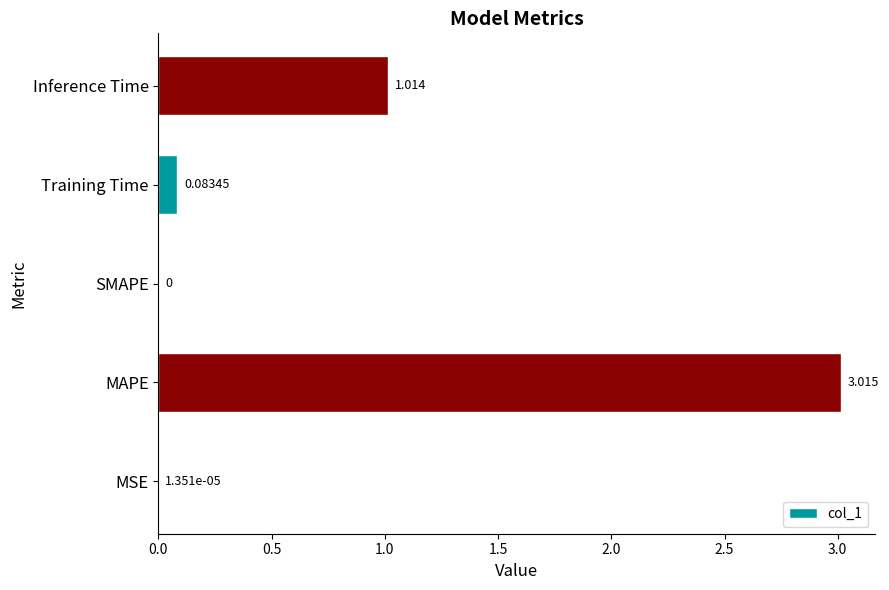

Which label corresponds to the largest value in the chart?

MAPE